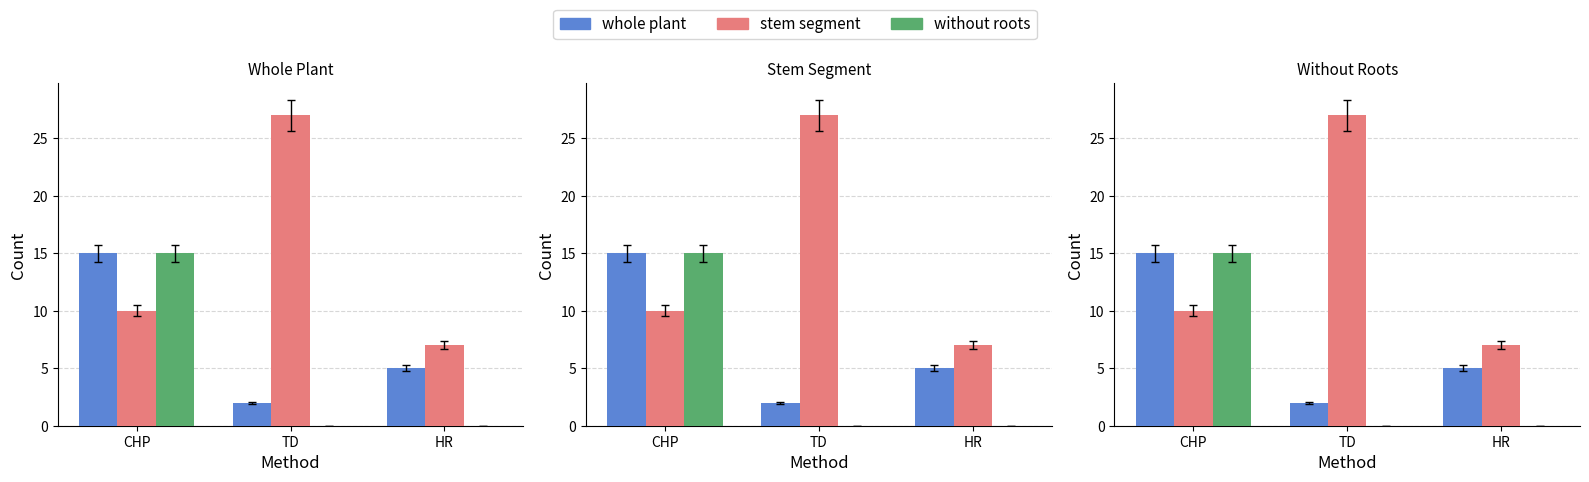

Count the without roots values in the range 0 to 15.

3